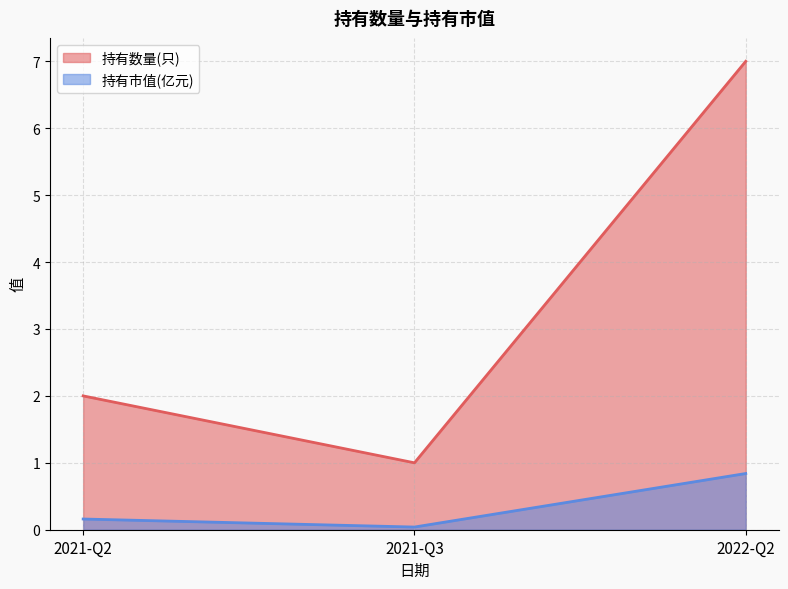

At 2022-Q2, list the series in order from smallest to largest.

持有市值(亿元), 持有数量(只)